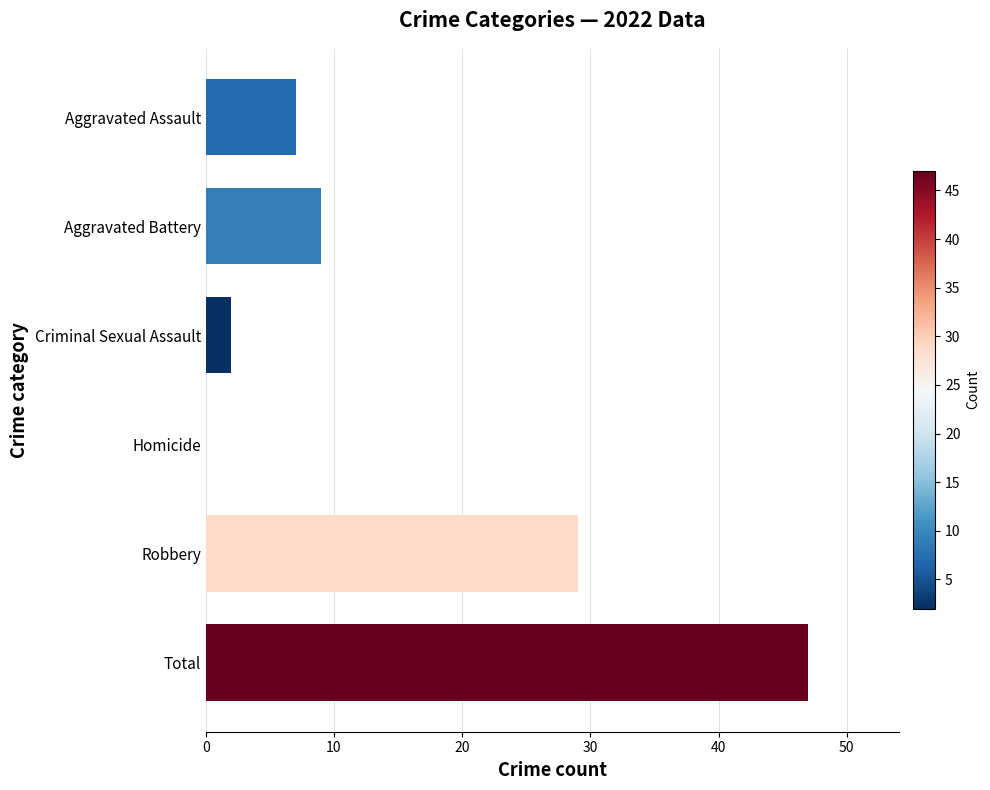

Approximately how many times larger is the value at Criminal Sexual Assault compared to Aggravated Assault?

0.3